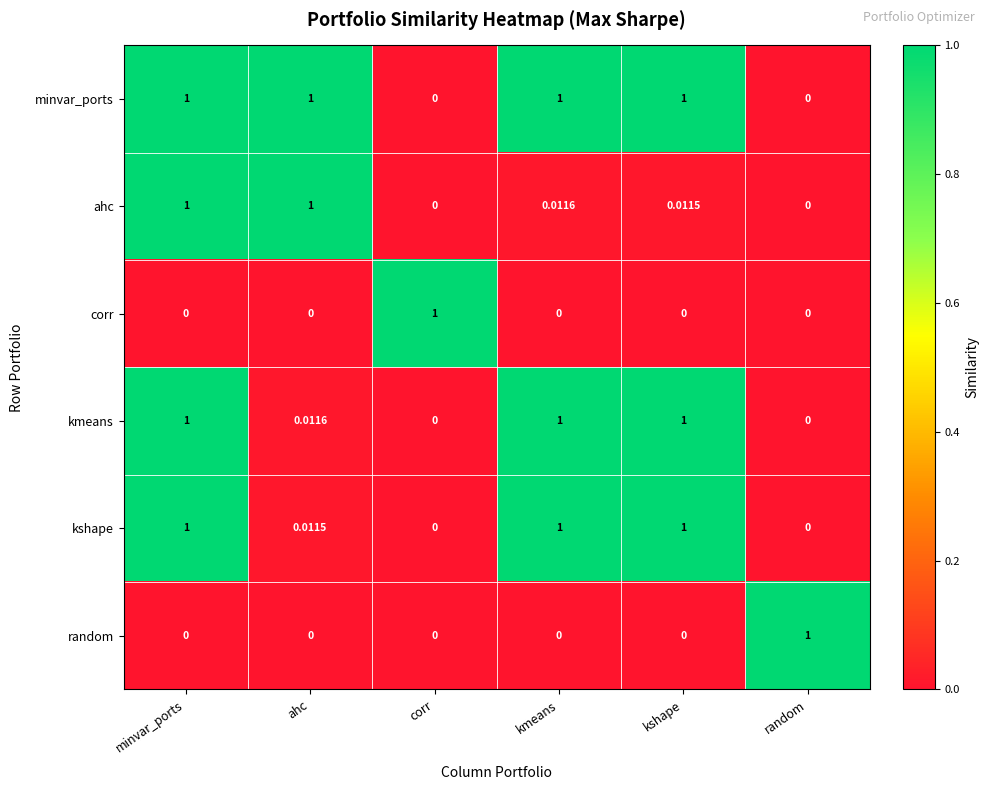

Between kmeans and kshape, which series saw the biggest shift?

ahc